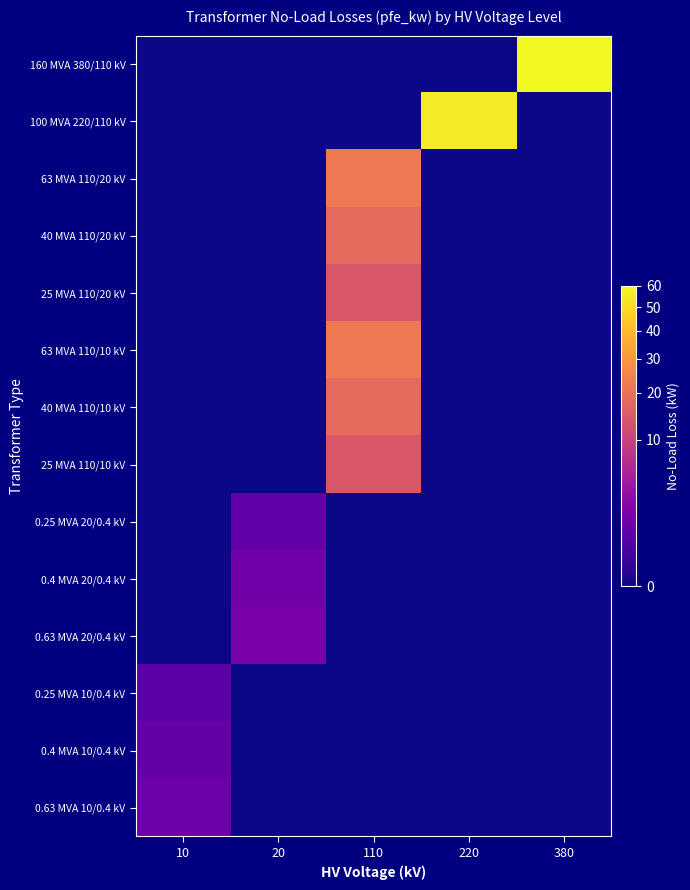

Reading left to right, extract all data points from this chart.

160 MVA 380/110 kV: 10=0.0	20=0.0	110=0.0	220=0.0	380=60.0
100 MVA 220/110 kV: 10=0.0	20=0.0	110=0.0	220=55.0	380=0.0
63 MVA 110/20 kV: 10=0.0	20=0.0	110=22.0	220=0.0	380=0.0
40 MVA 110/20 kV: 10=0.0	20=0.0	110=18.0	220=0.0	380=0.0
25 MVA 110/20 kV: 10=0.0	20=0.0	110=14.0	220=0.0	380=0.0
63 MVA 110/10 kV: 10=0.0	20=0.0	110=22.0	220=0.0	380=0.0
40 MVA 110/10 kV: 10=0.0	20=0.0	110=18.0	220=0.0	380=0.0
25 MVA 110/10 kV: 10=0.0	20=0.0	110=14.0	220=0.0	380=0.0
0.25 MVA 20/0.4 kV: 10=0.0	20=0.8	110=0.0	220=0.0	380=0.0
0.4 MVA 20/0.4 kV: 10=0.0	20=1.4	110=0.0	220=0.0	380=0.0
0.63 MVA 20/0.4 kV: 10=0.0	20=1.6	110=0.0	220=0.0	380=0.0
0.25 MVA 10/0.4 kV: 10=0.6	20=0.0	110=0.0	220=0.0	380=0.0
0.4 MVA 10/0.4 kV: 10=0.9	20=0.0	110=0.0	220=0.0	380=0.0
0.63 MVA 10/0.4 kV: 10=1.2	20=0.0	110=0.0	220=0.0	380=0.0